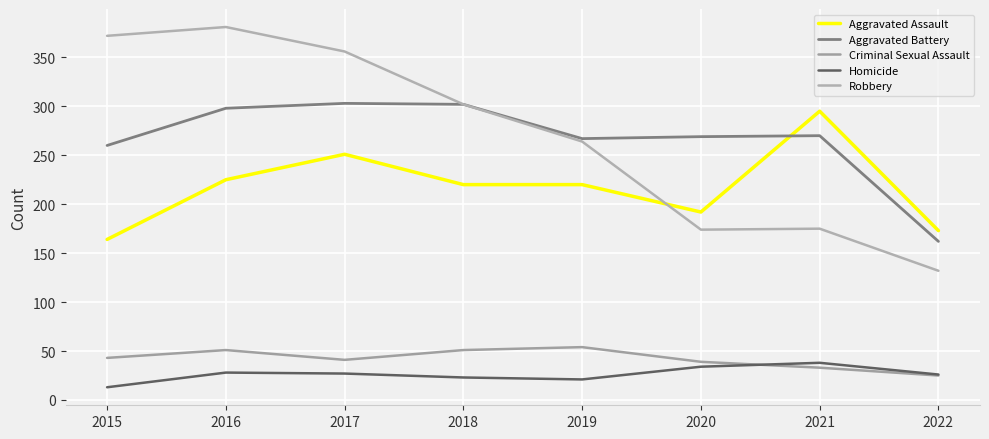

Does the chart display data point markers on the line(s)?

No